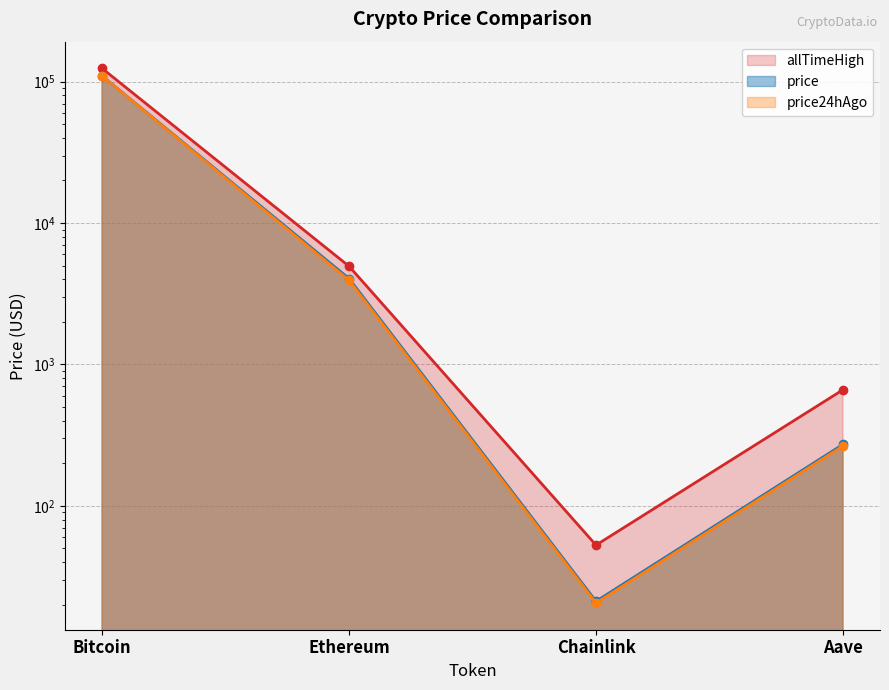

What is the value of the allTimeHigh point at the 4th from the left?

661.7